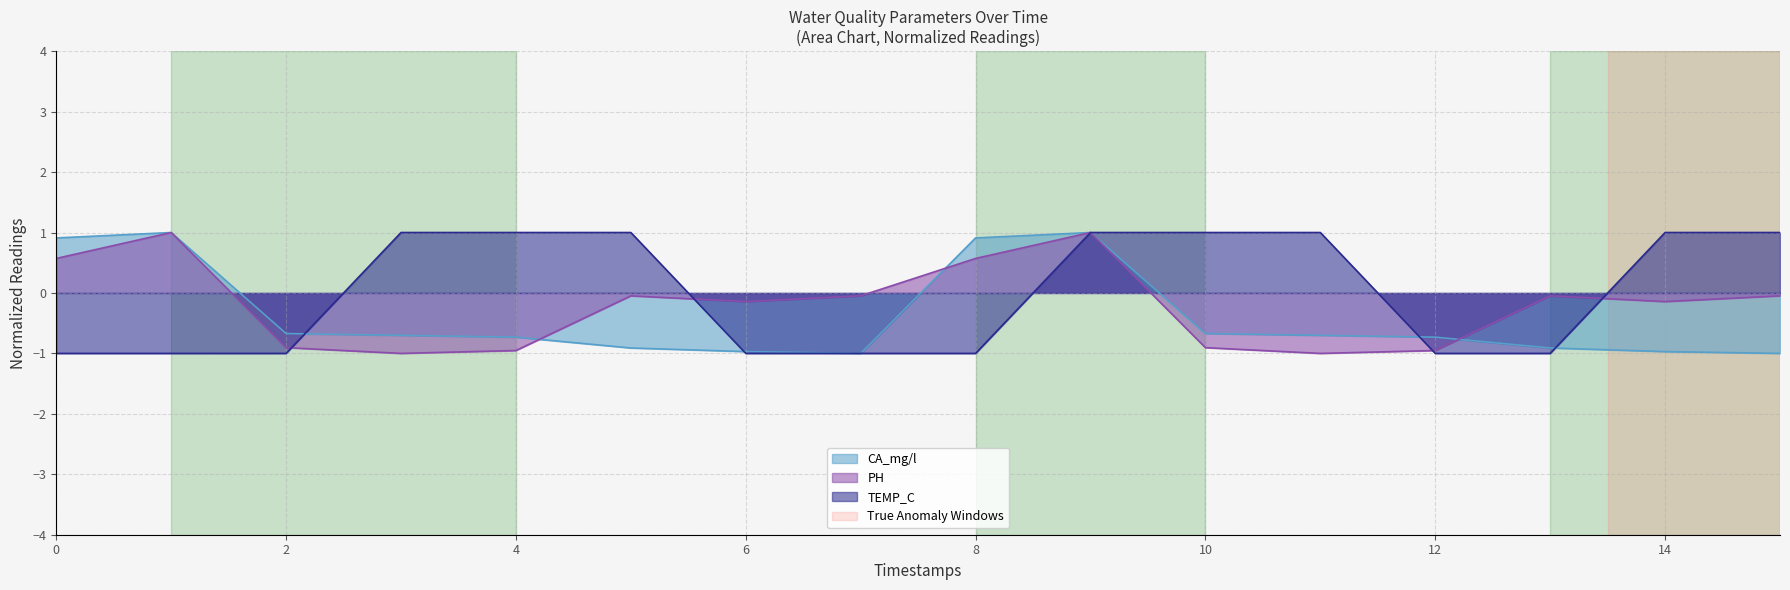

What is the difference between the highest and lowest values at 10?

1.9